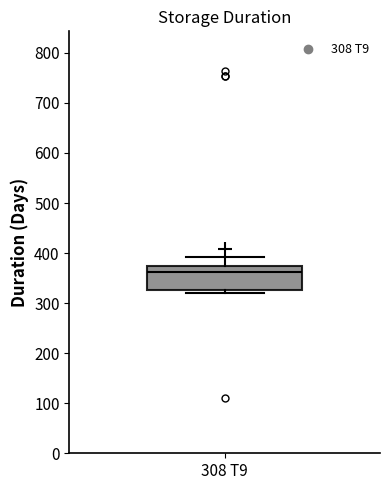

Where is the lower edge of the box for 308 T9 on the y-axis? The values are not printed on the chart, so give them approximately, as read against the axis.

330